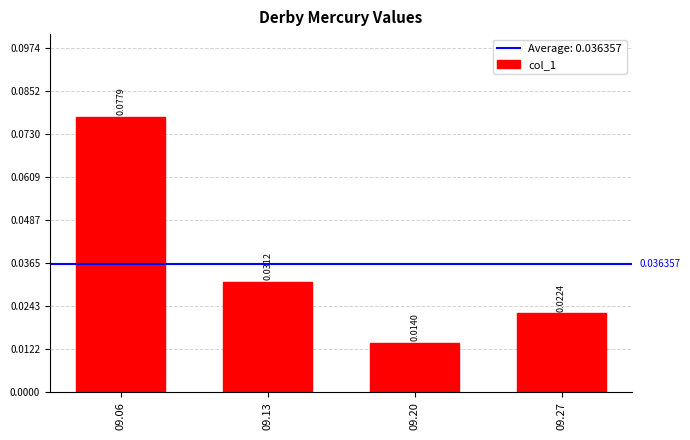

Rank the categories by value from highest to lowest.

09.06, 09.13, 09.27, 09.20